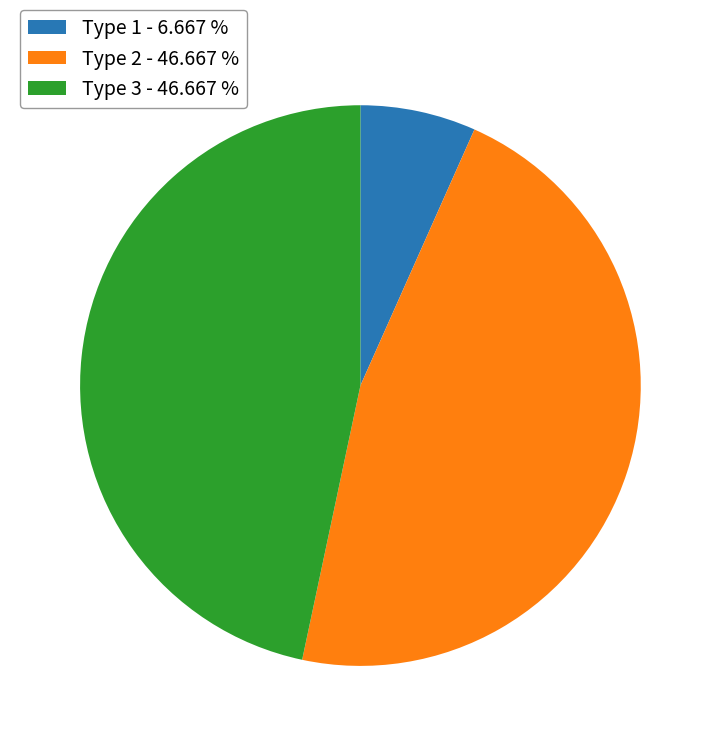

Which has a higher value, Type 3 - 46.667 % or Type 1 - 6.667 %?

Type 3 - 46.667 %